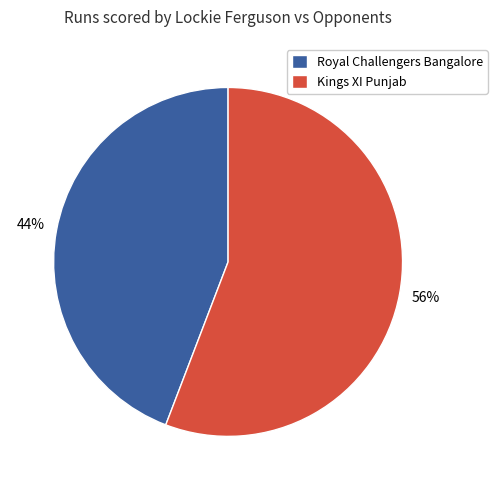

What is the ratio of the value at Royal Challengers Bangalore to the value at Kings XI Punjab?

0.8